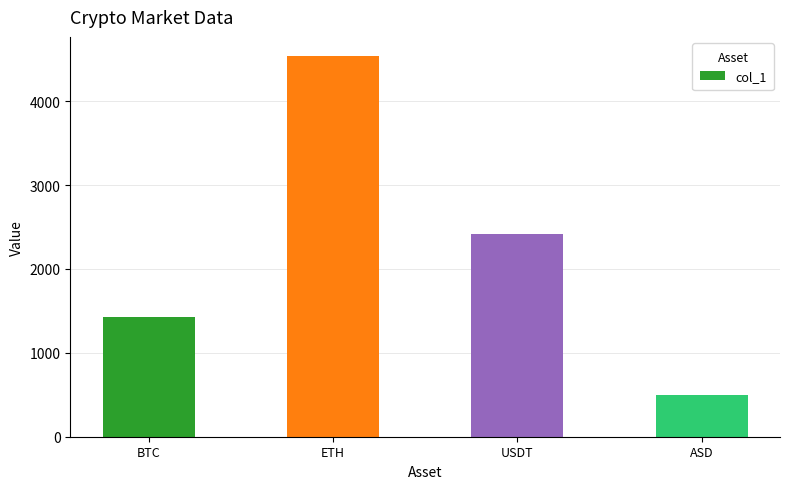

What is the label of the 4th bar from the left?

ASD